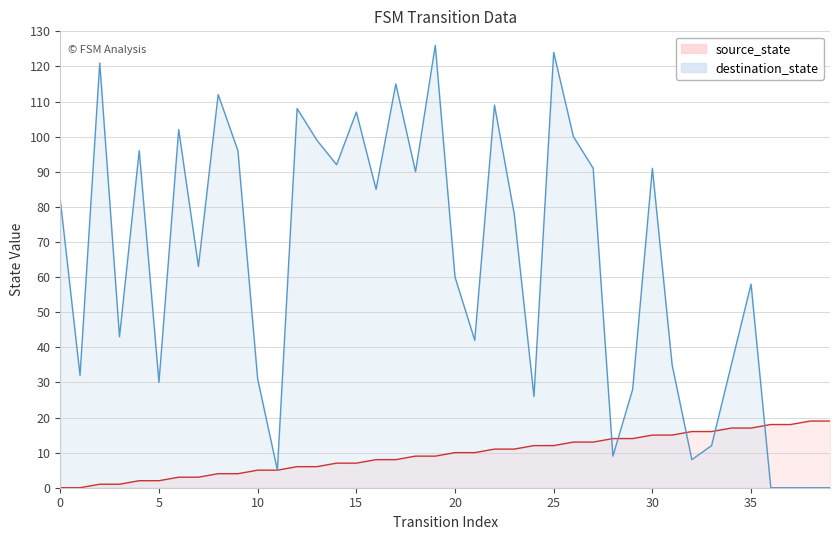

Where does the source_state series first go above 10?

22